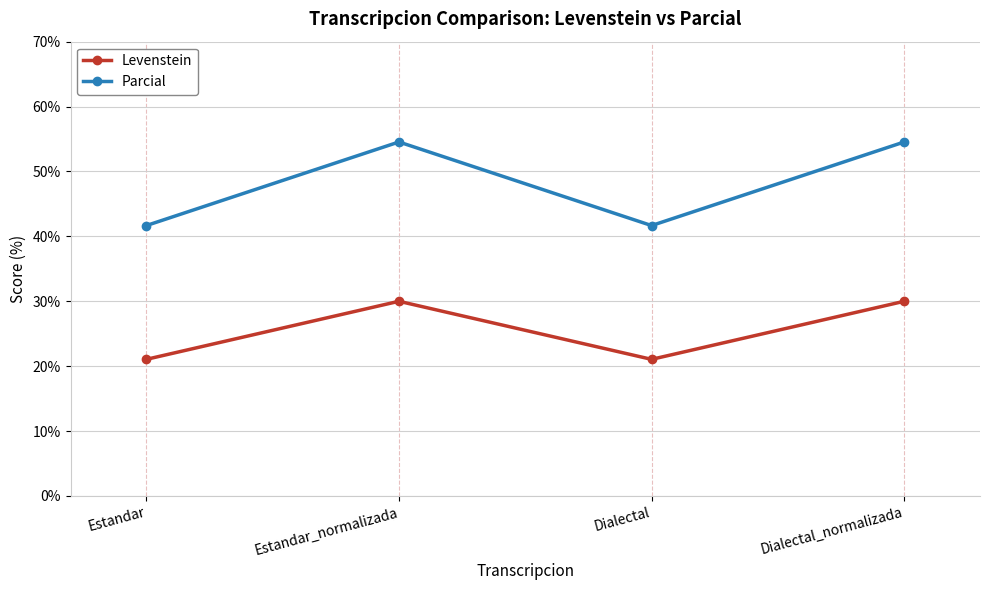

What is the label of the 3rd point from the left?

Dialectal